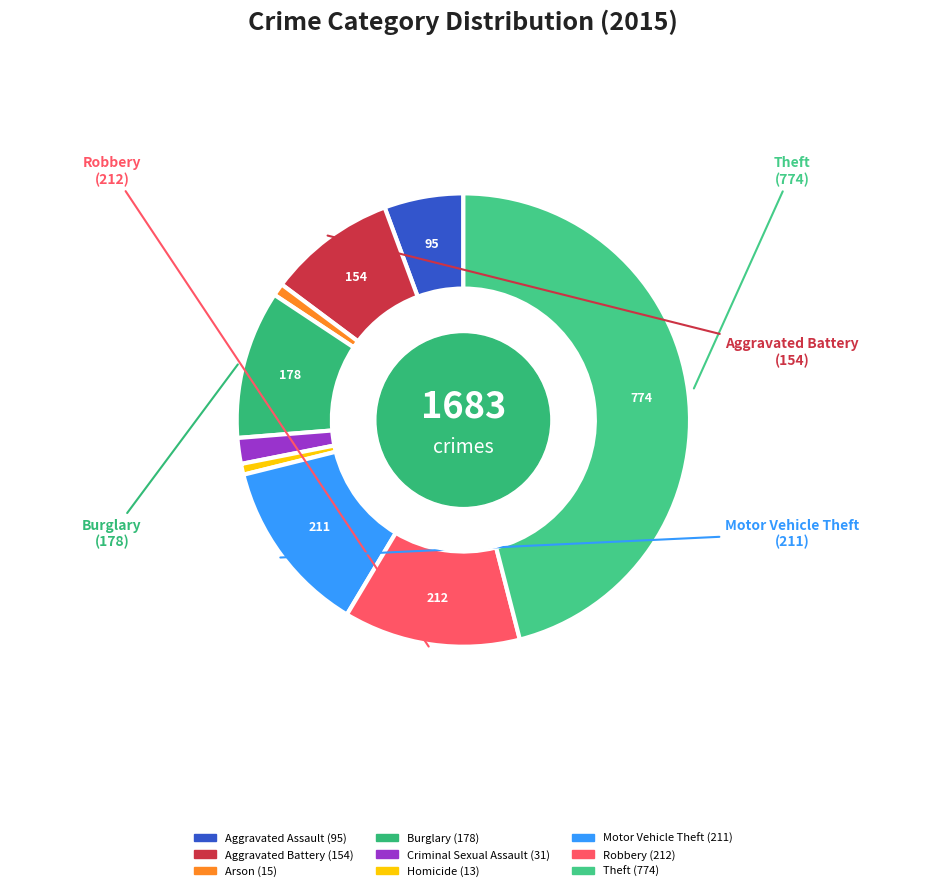

Which category has the biggest portion of the pie?

Theft